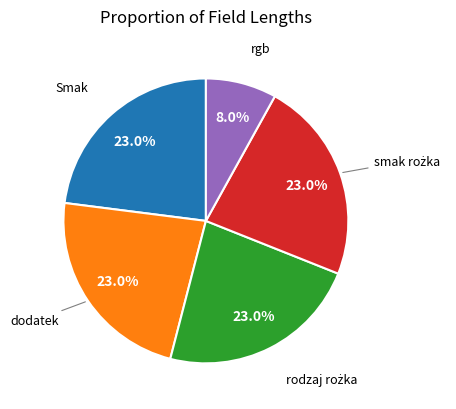

Count the number of slices in the pie.

5